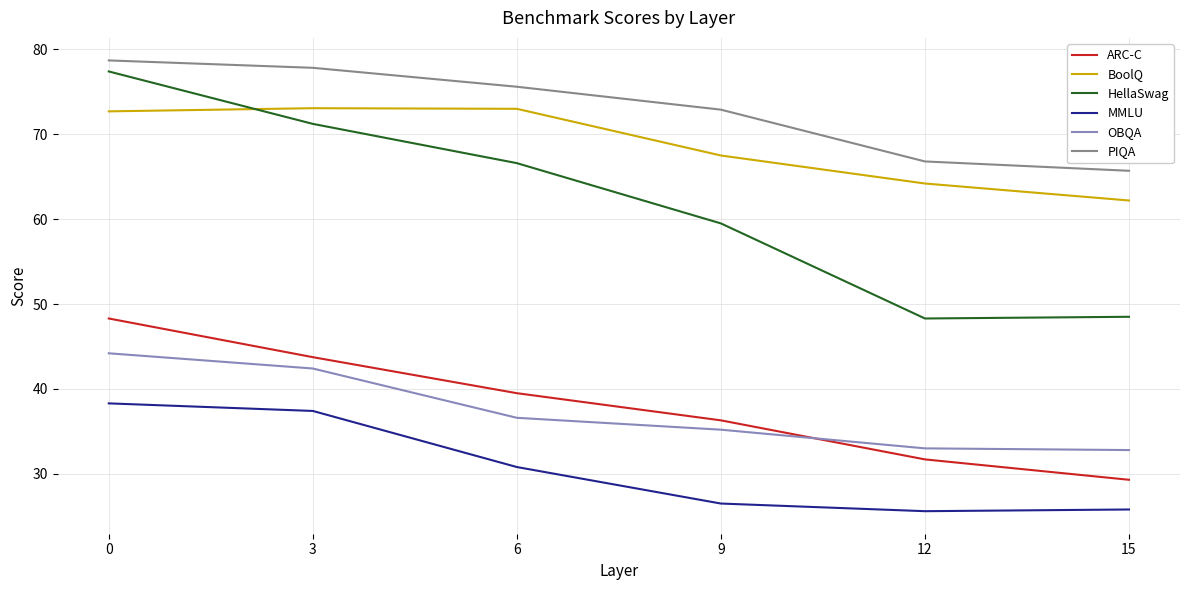

The value of OBQA at 15 is 32.8. True or false?

True